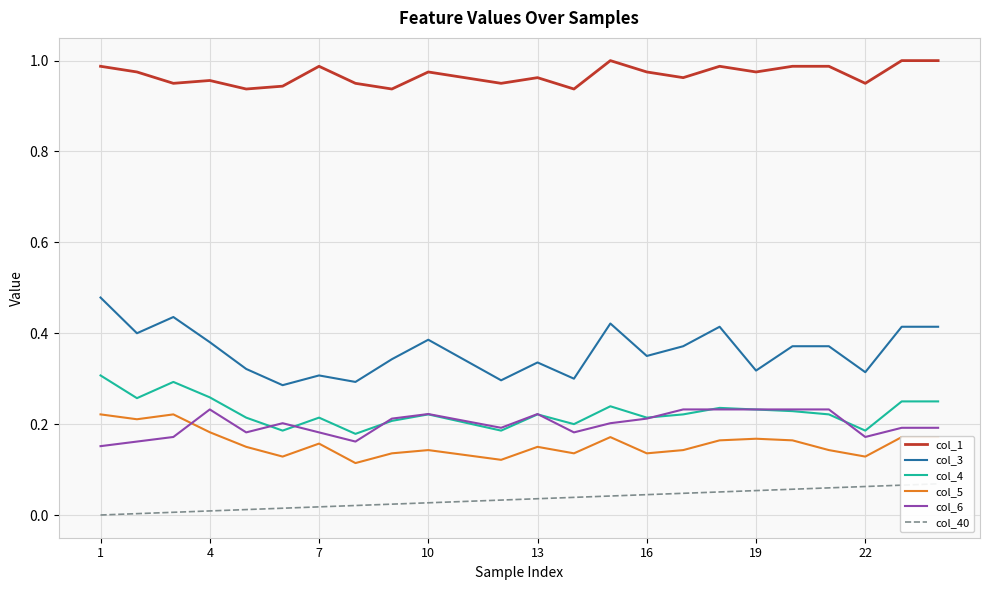

True or false: col_4 and col_3 intersect in this chart.

False